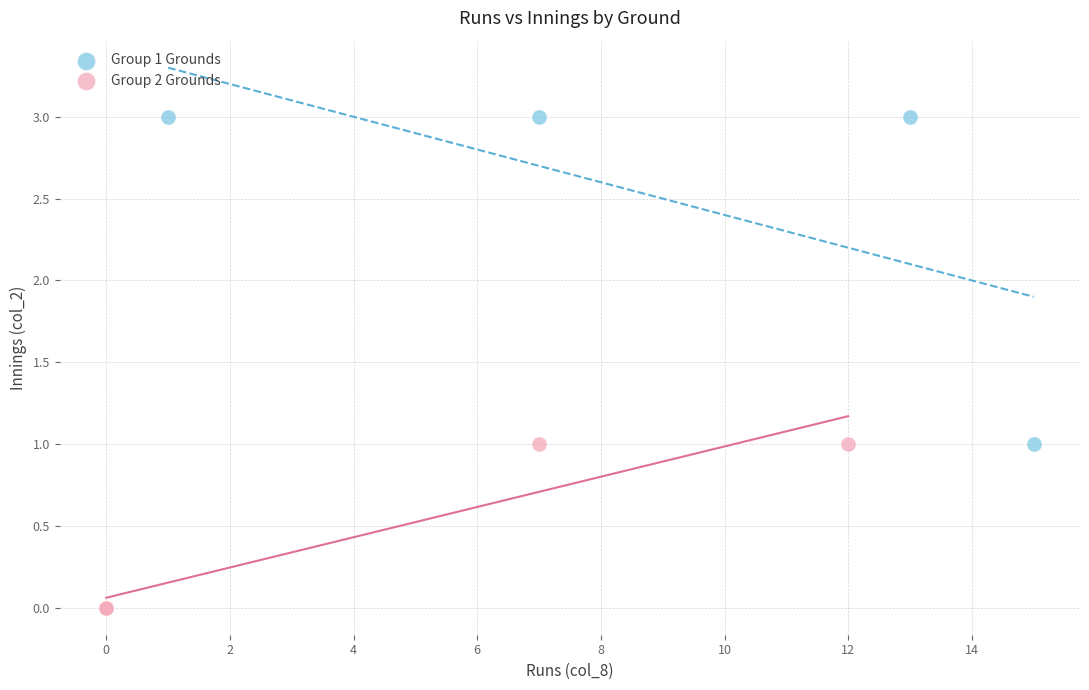

Which series has the largest Y range (max minus min)?

Group 1 Grounds